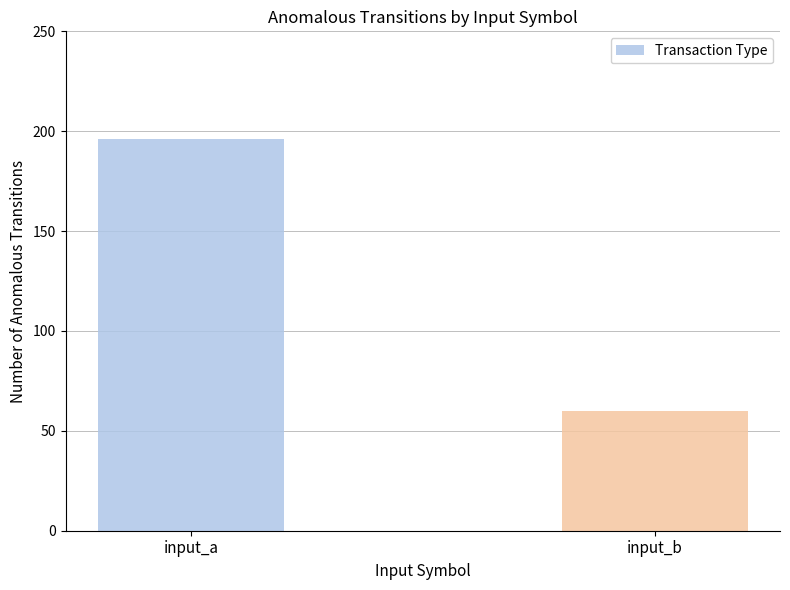

How many data points does each series have?

2